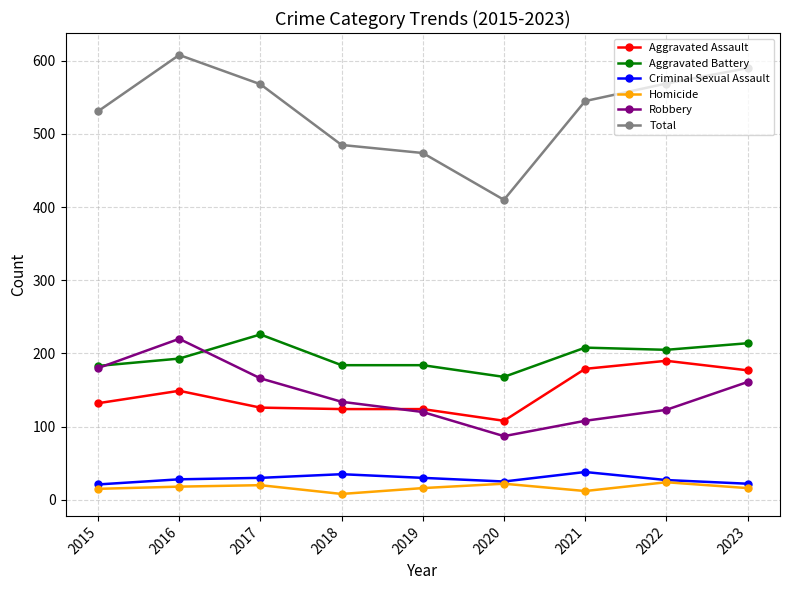

True or false: Criminal Sexual Assault and Robbery cross at least once.

False